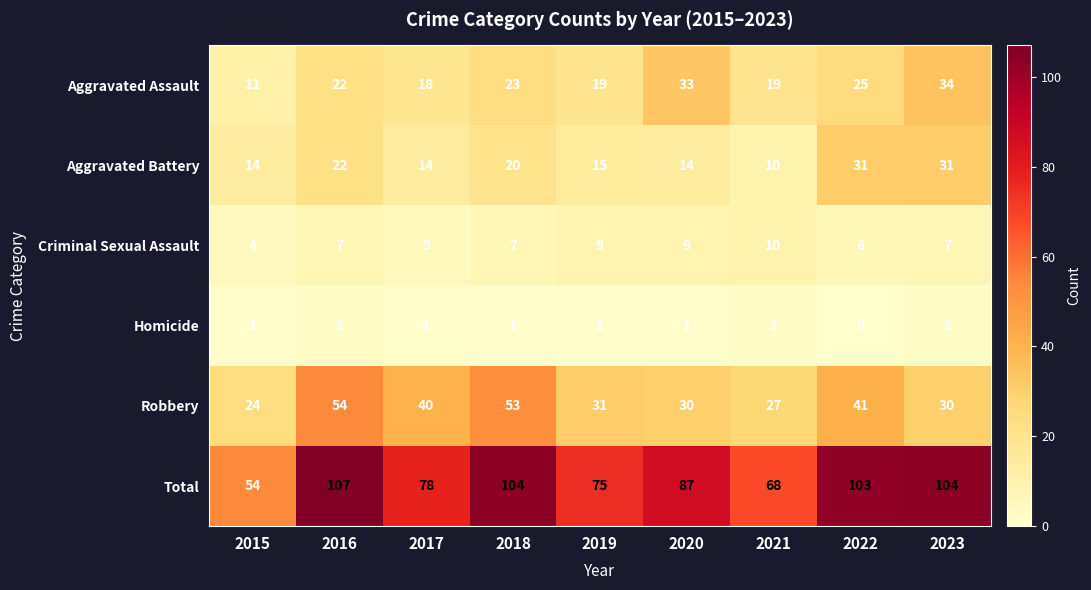

How many series are shown in this chart?

6